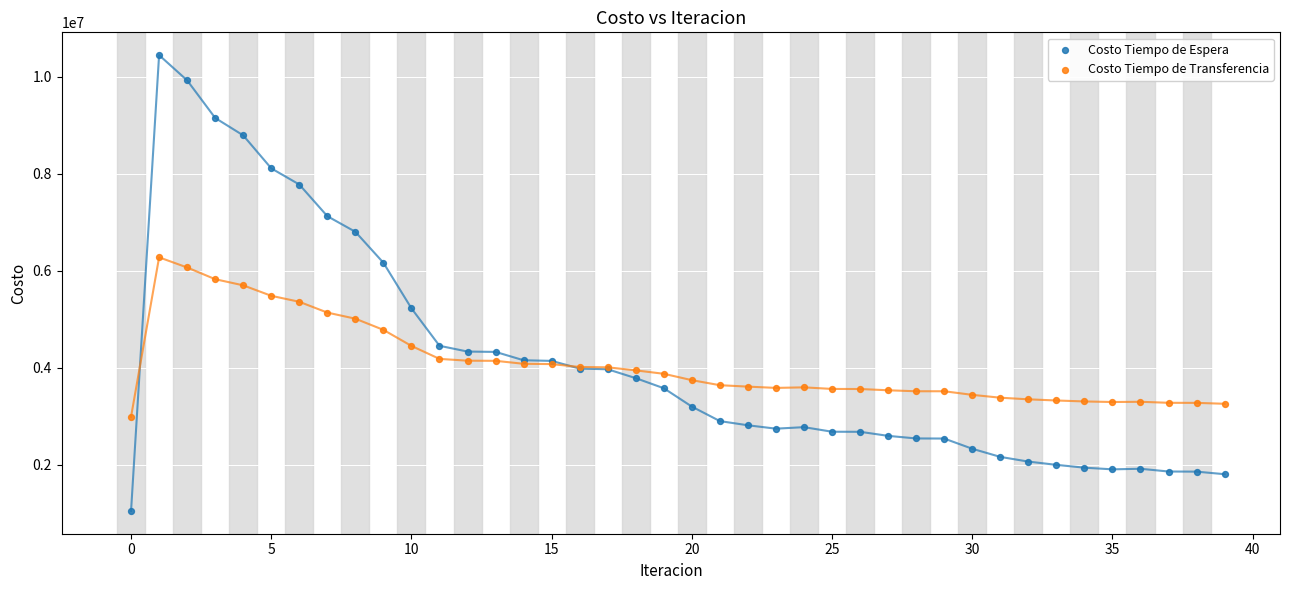

Which series has the largest Y range (max minus min)?

Costo Tiempo de Espera